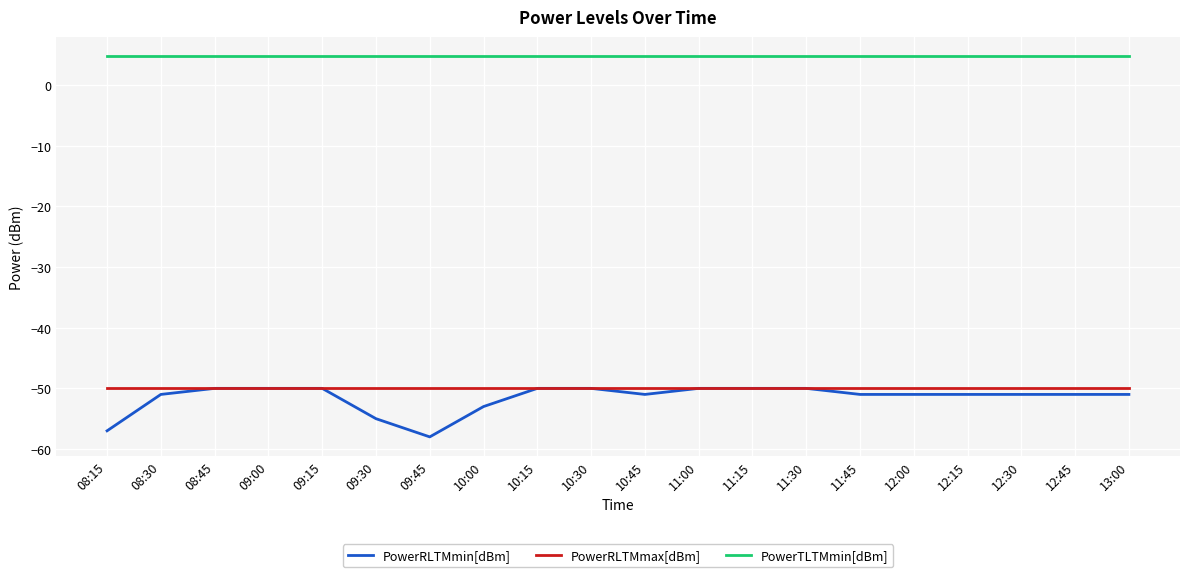

Does the chart have visible grid lines?

Yes